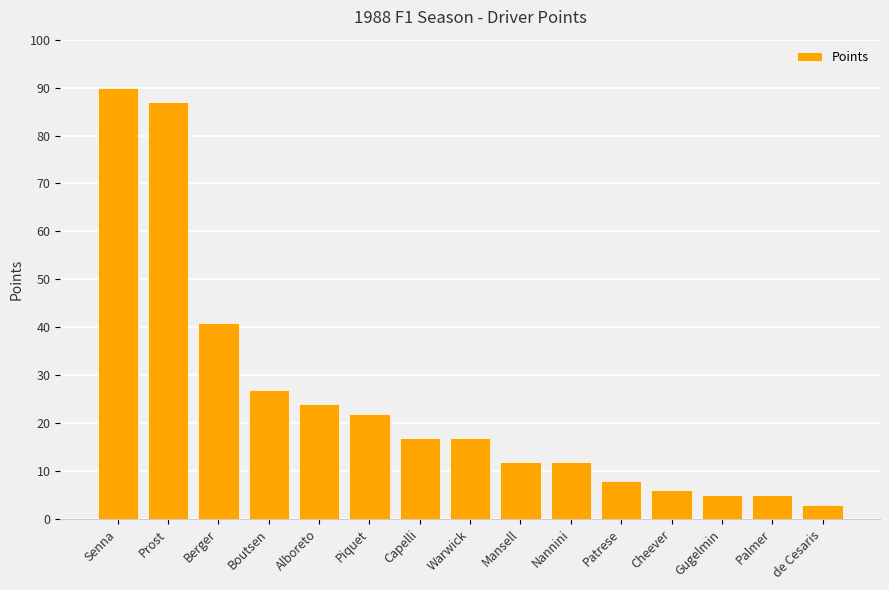

Approximately how many times larger is the value at Mansell compared to Palmer?

2.4